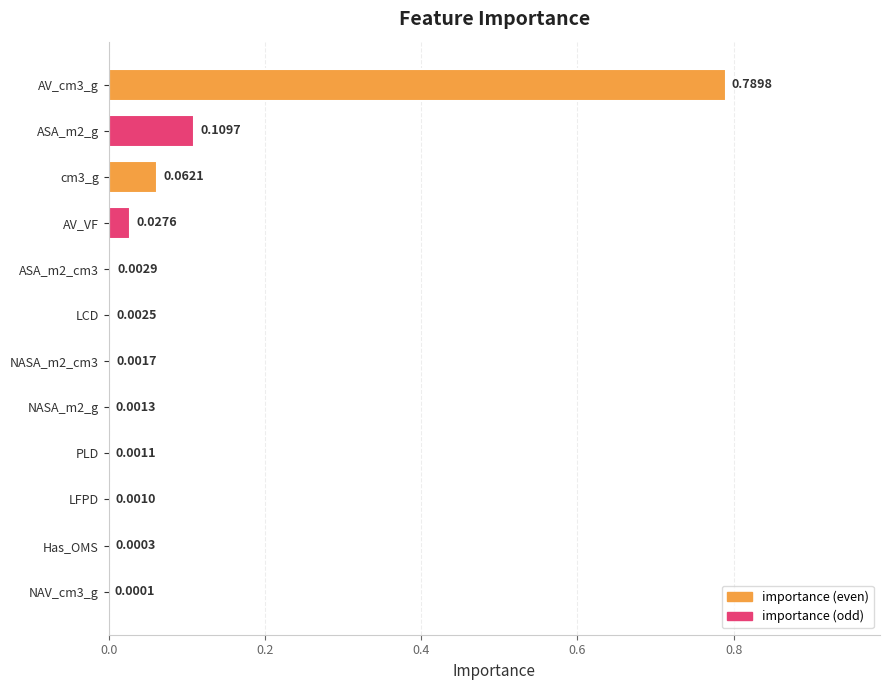

What is the sum of all values?

1.0